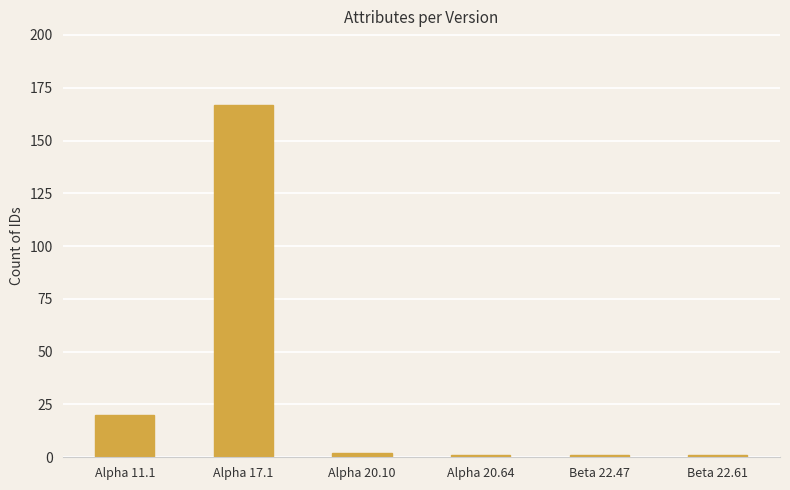

Where is the data nearest to the value 84?

Alpha 11.1